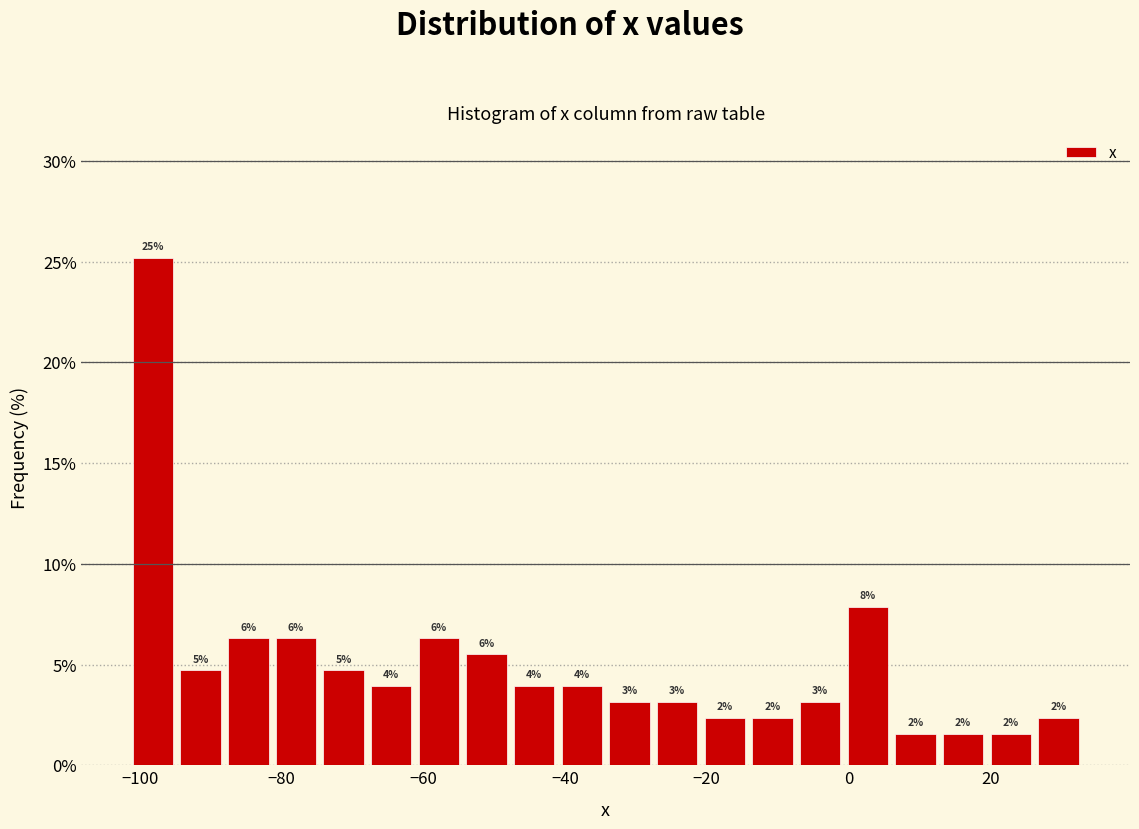

Around what value on the x-axis is the tallest bar? Give the approximate position of its centre, as read against the axis.

-98